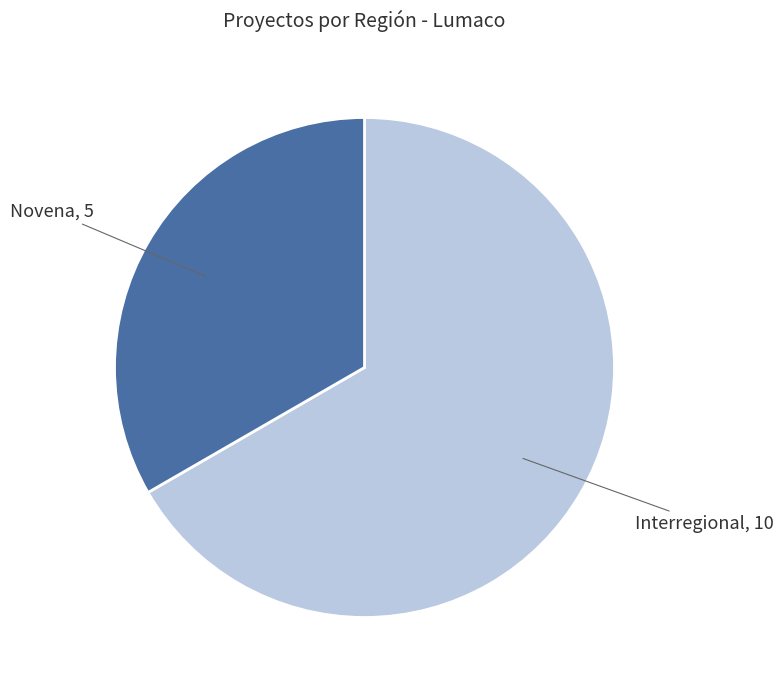

Does any single category account for the majority?

Yes